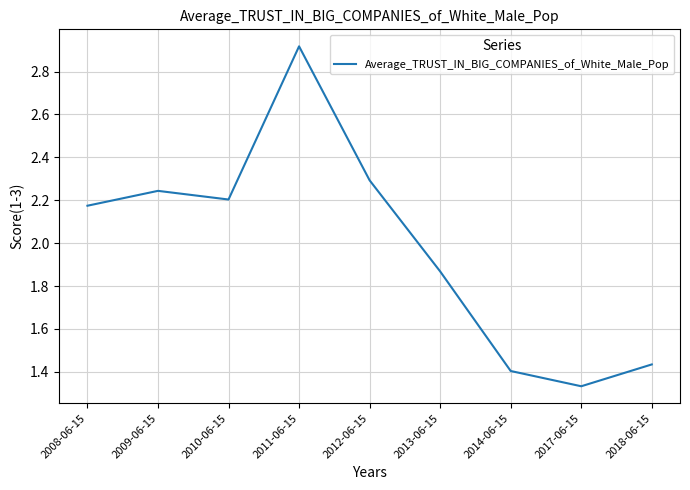

List the labels in order of value, smallest first.

2017-06-15, 2014-06-15, 2018-06-15, 2013-06-15, 2008-06-15, 2010-06-15, 2009-06-15, 2012-06-15, 2011-06-15